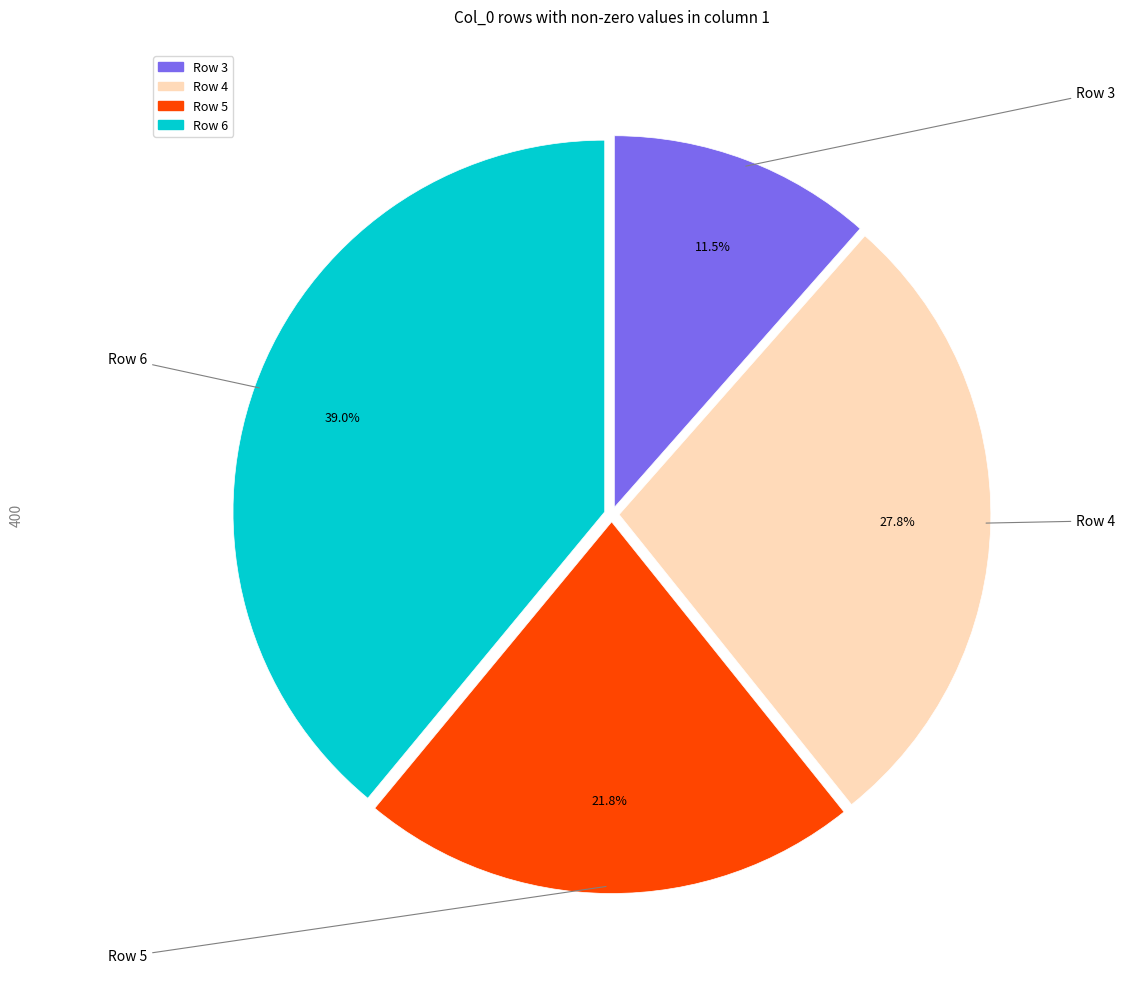

Does any single category account for the majority?

No